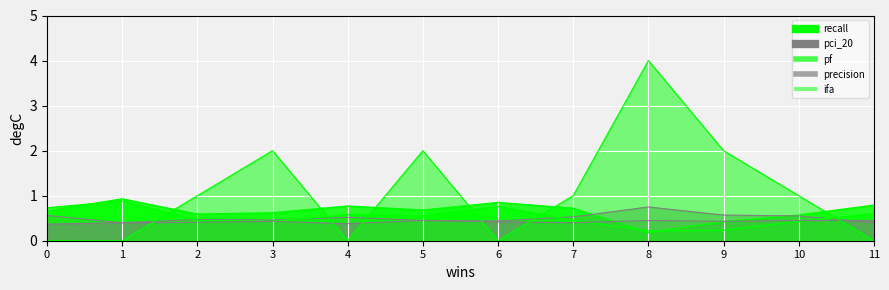

How many lines are shown in the chart?

5